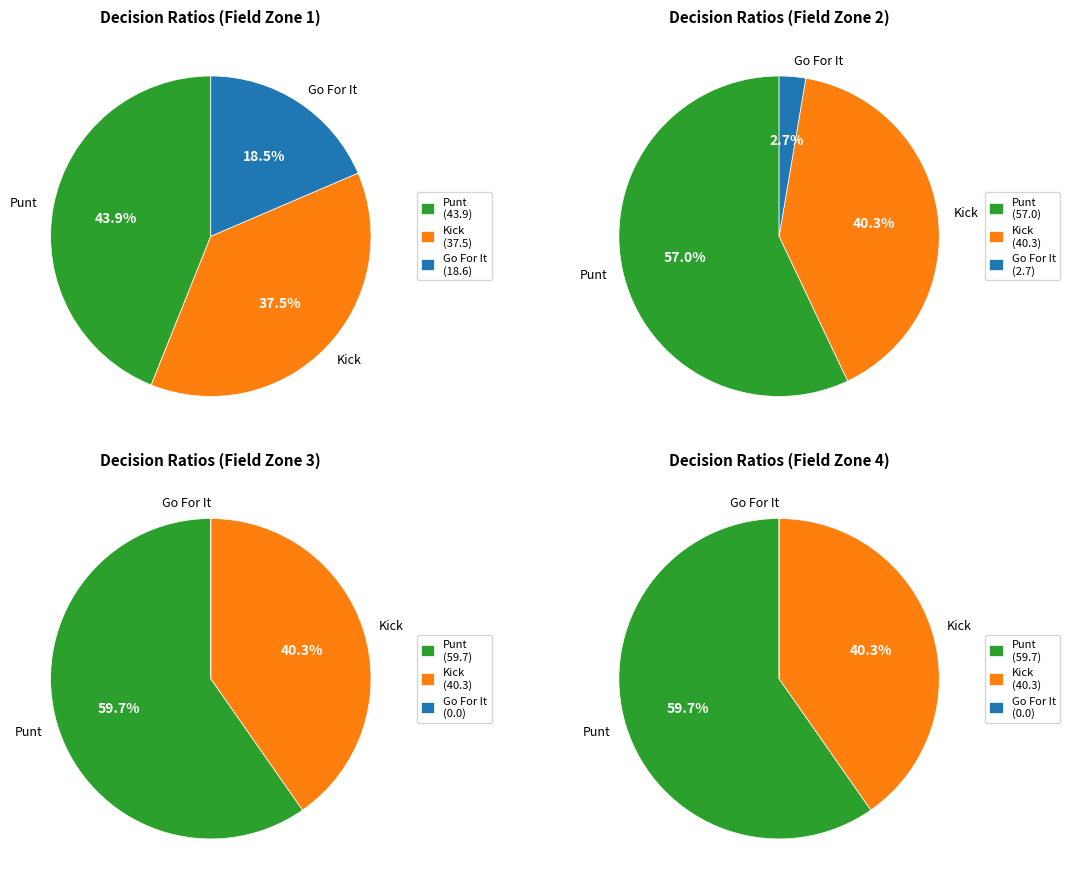

Does y=3 represent more than half of the total?

No